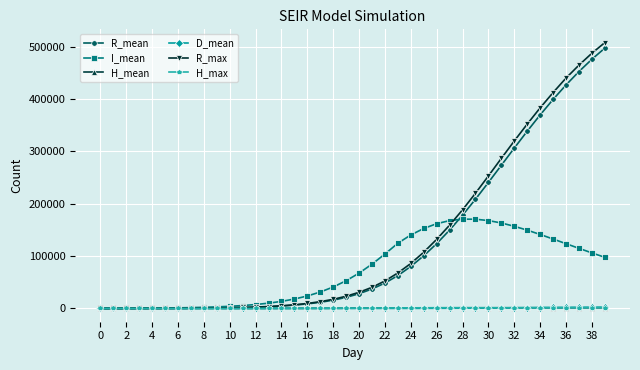

What is the greatest value displayed?

507589.0